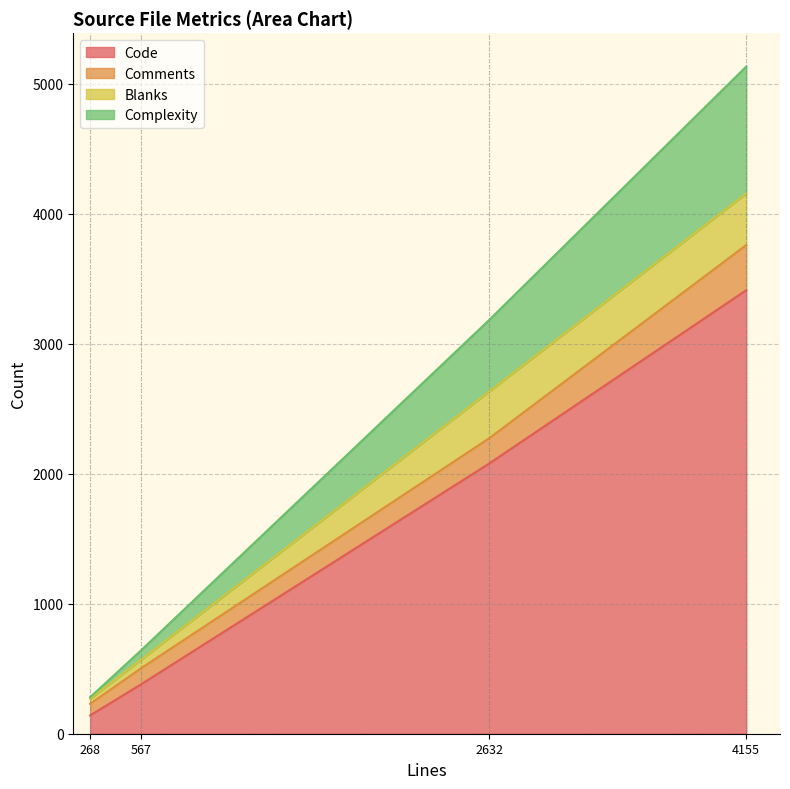

Where is Code nearest to the value 1776?

2632